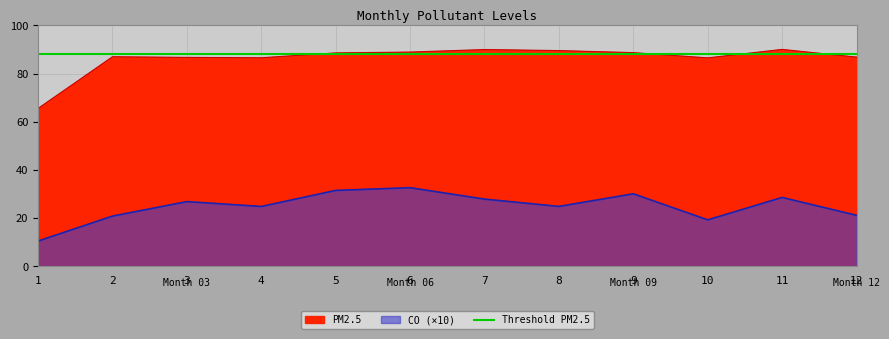

At which label does CO reach its minimum?

1